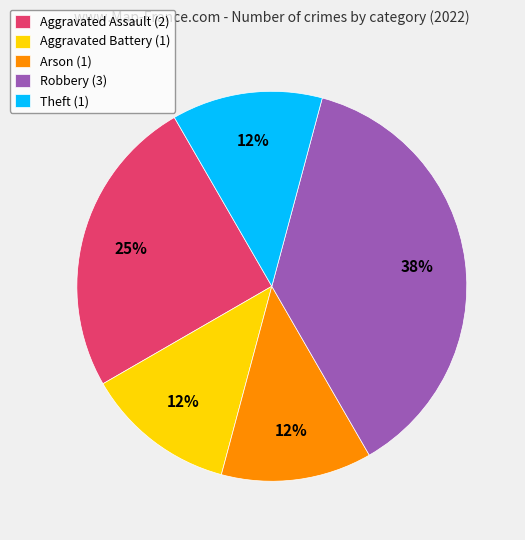

True or false: Aggravated Battery accounts for 12% of the total.

True